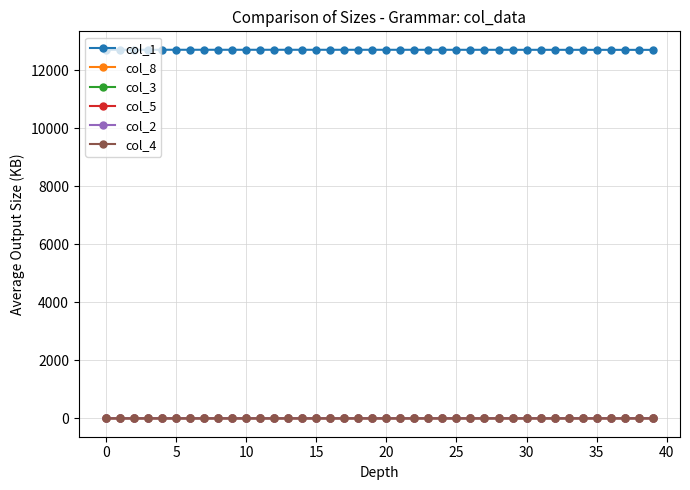

Which series has the largest total across all categories?

col_1